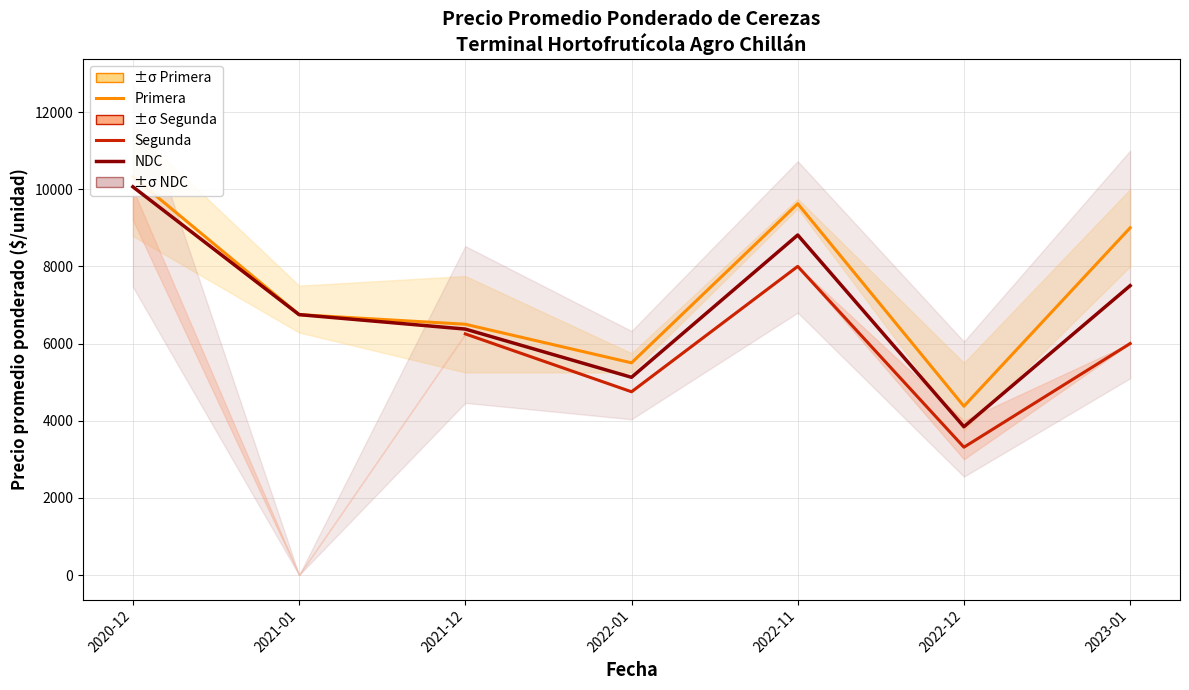

Which series changed the most between 2022-11 and 2023-01?

Segunda